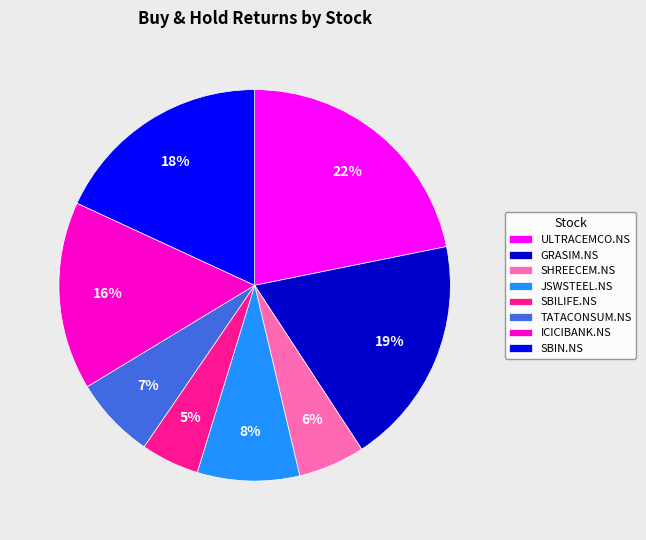

Does SHREECEM.NS represent more than half of the total?

No